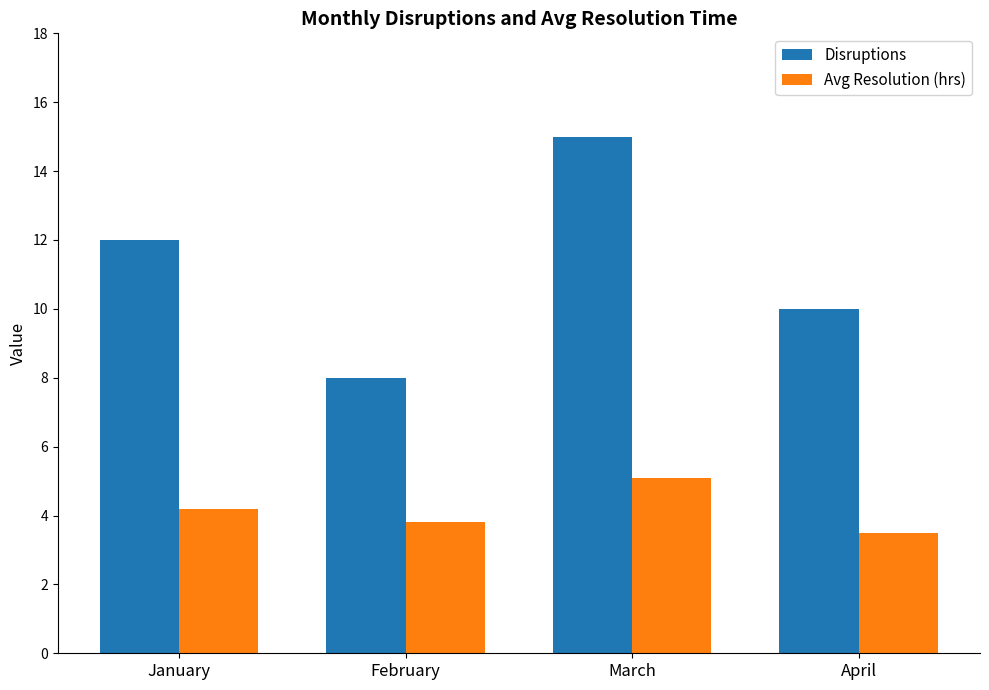

What is the minimum value for Disruptions?

8.0